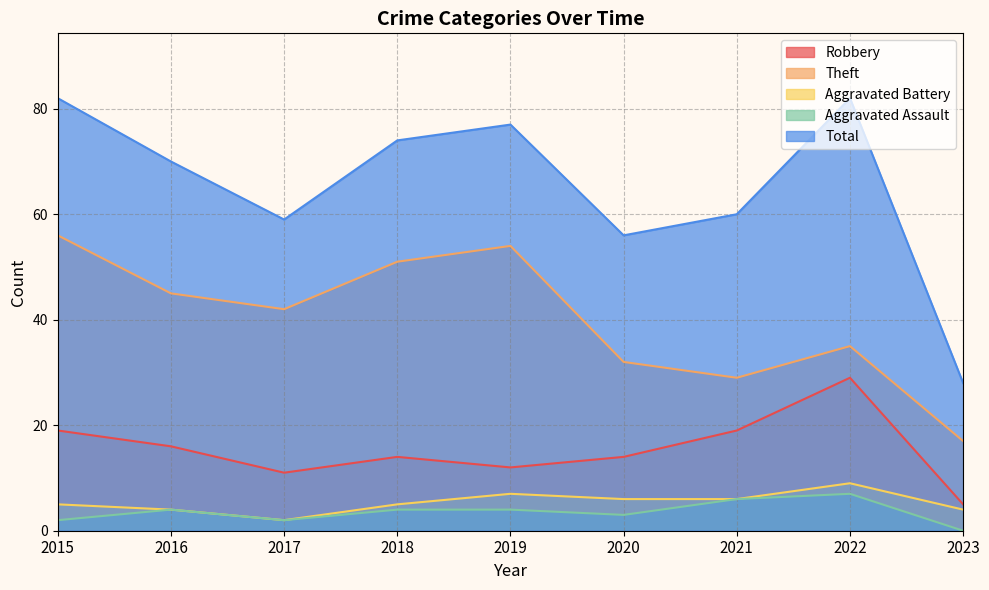

At which category is the sum across all series the highest?

2015